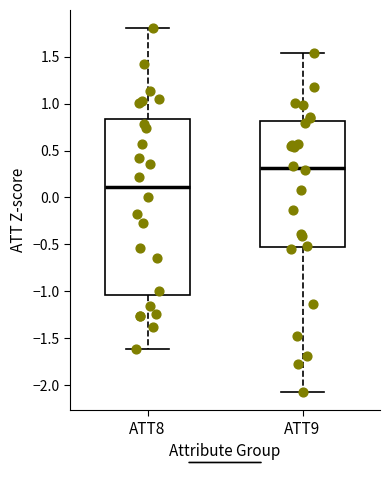

Which box has the highest median line?

ATT9